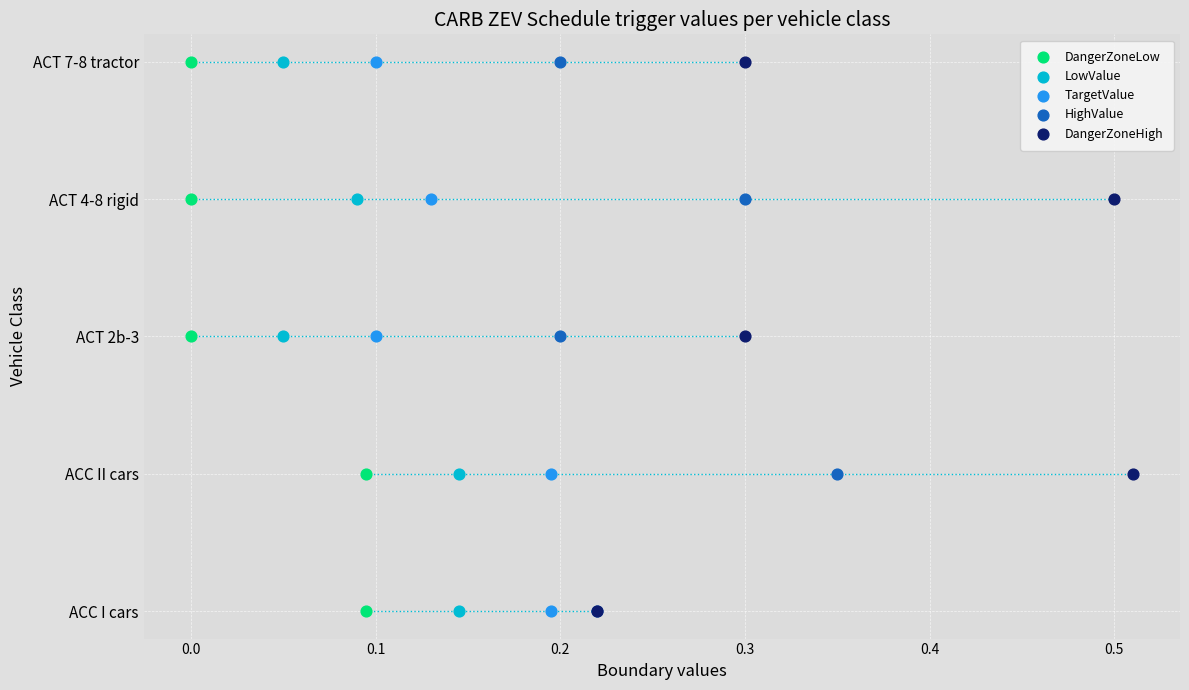

What are all the series names shown in the legend?

DangerZoneLow, LowValue, TargetValue, HighValue, DangerZoneHigh